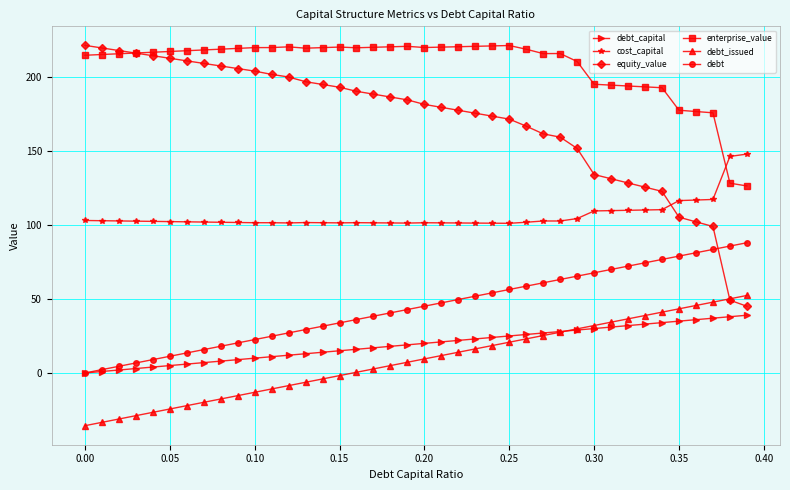

What is the value of the debt point at the 9th from the left?

18.0